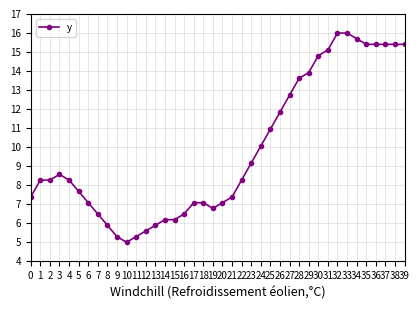

What is the difference between the maximum and minimum values?

11.0